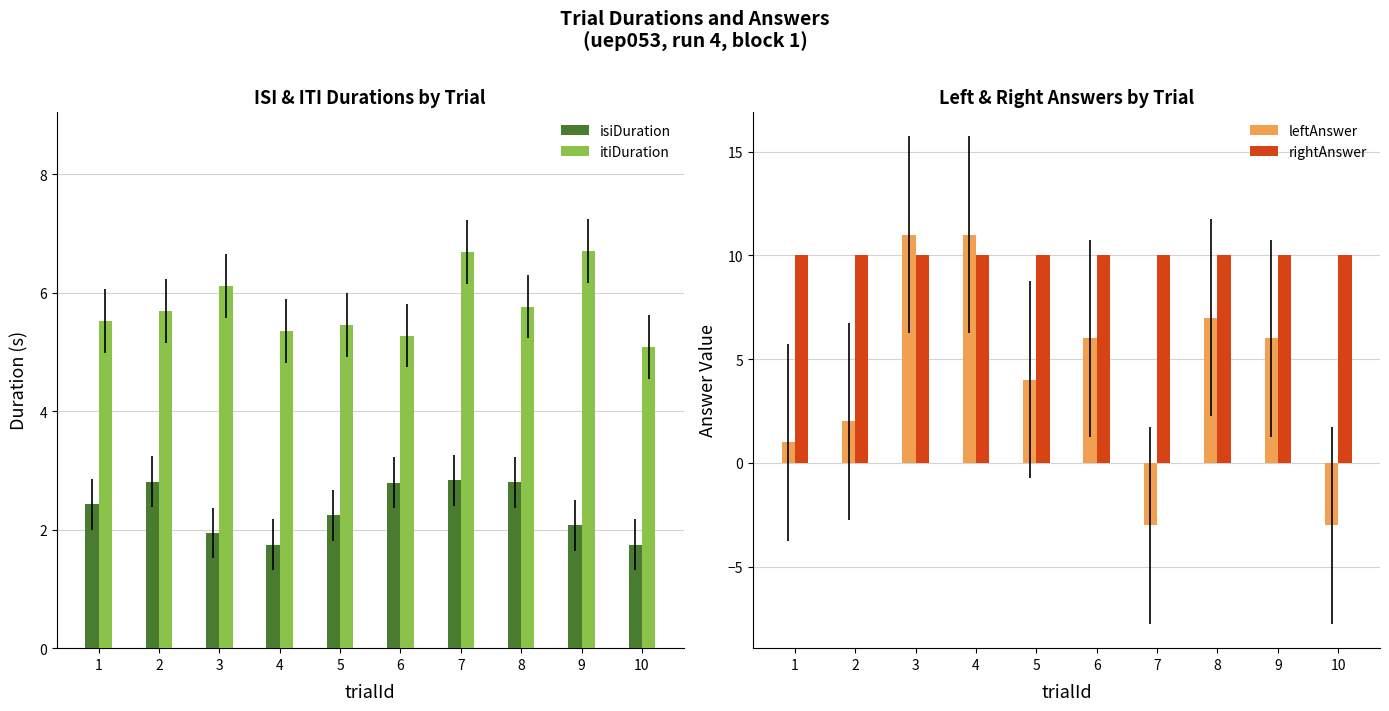

What is the lowest value of the leftAnswer series?

-3